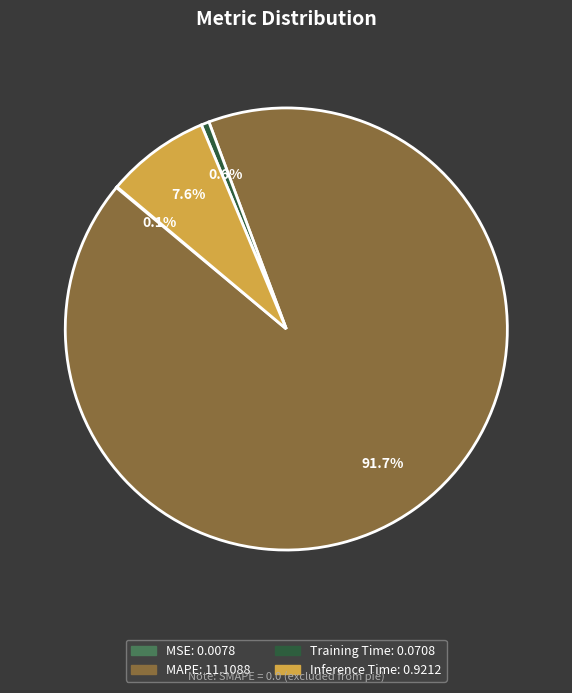

To the nearest percent, what is the difference between the largest and smallest slice percentages?

92%